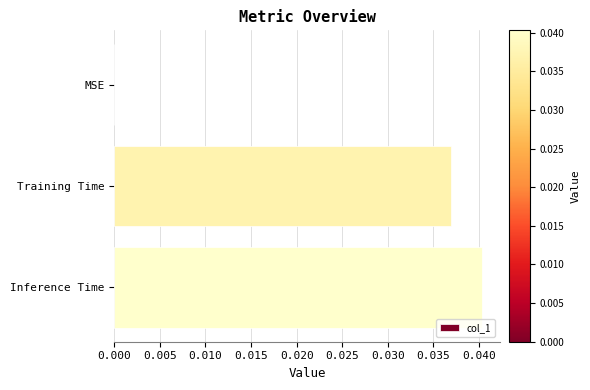

The chart shows a value of 0.0 at Inference Time. True or false?

True